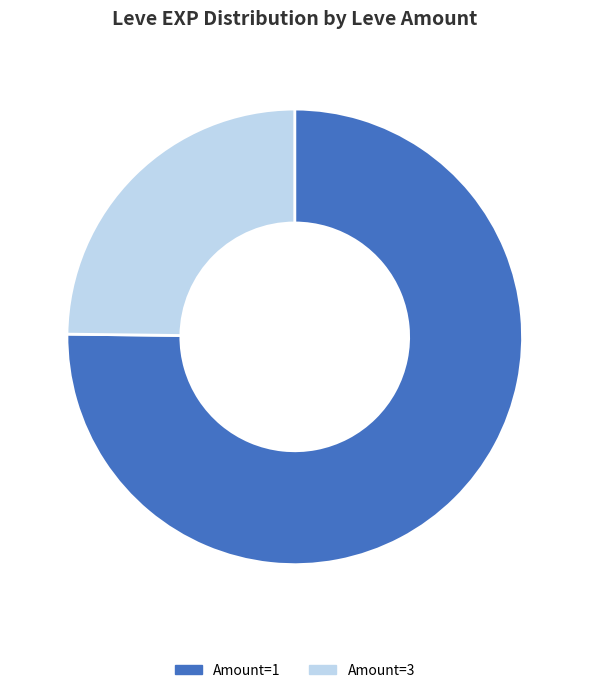

What is the ratio of the value at Amount=3 to the value at Amount=1?

0.3